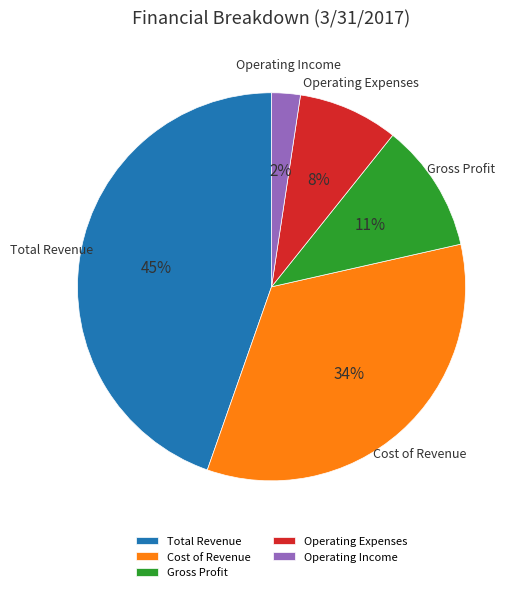

To the nearest percent, what is the difference between the Cost of Revenue and Operating Expenses slice percentages?

26%